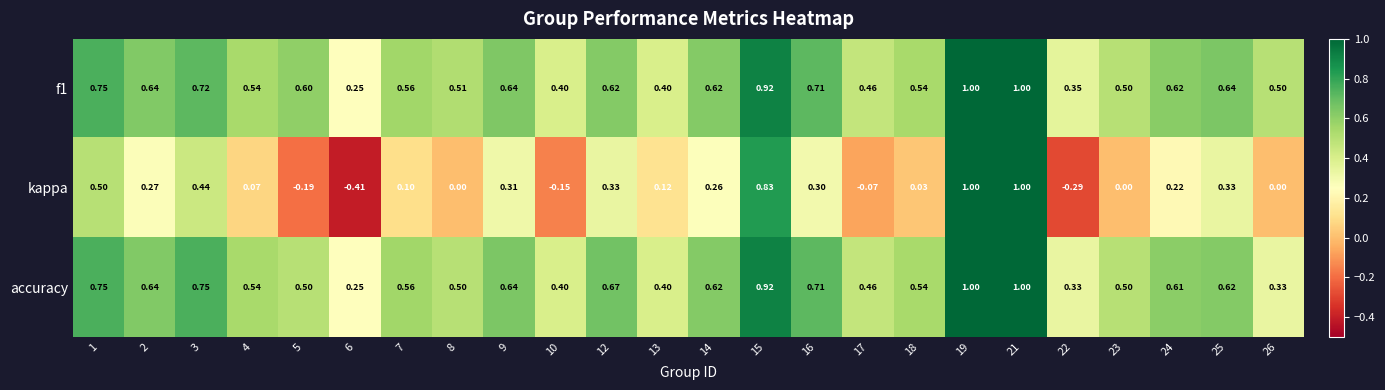

Is the value of kappa at 15 greater than the value of accuracy at 5?

Yes